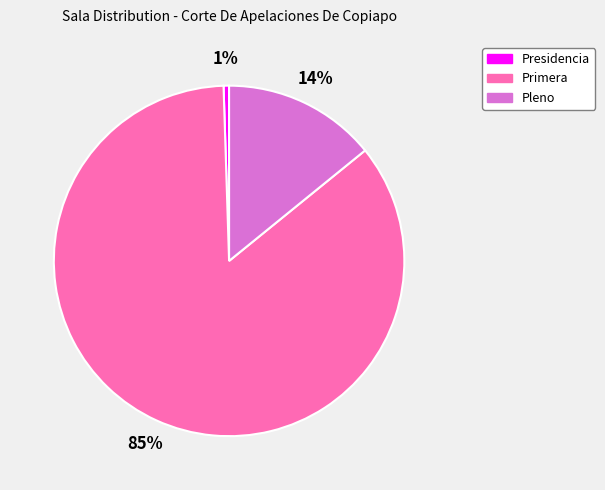

To the nearest percent, what percentage of the pie is Primera?

85%